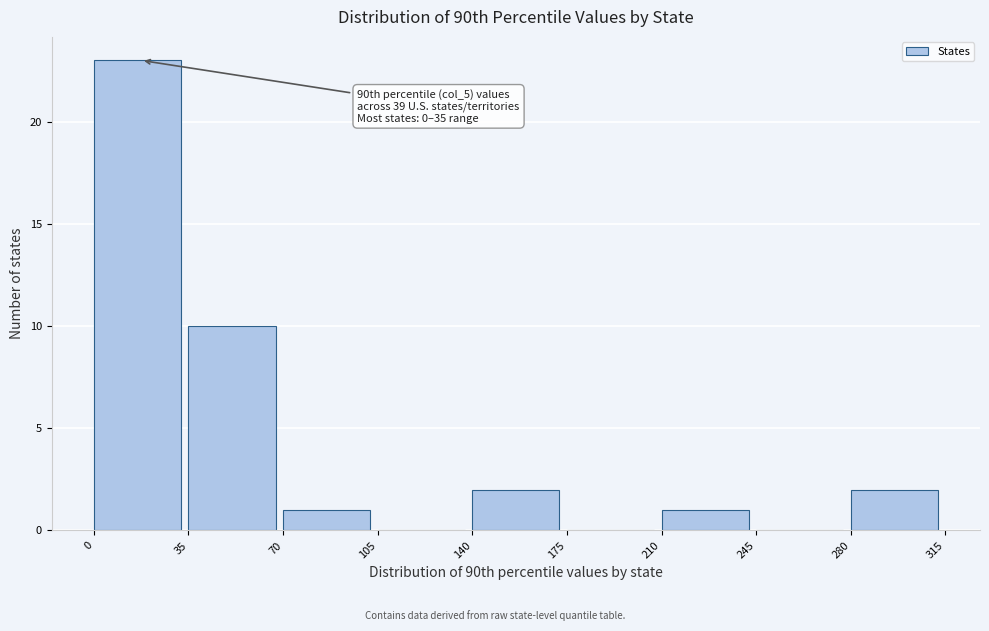

Over which range of the x-axis is the bar tallest?

0 to 35